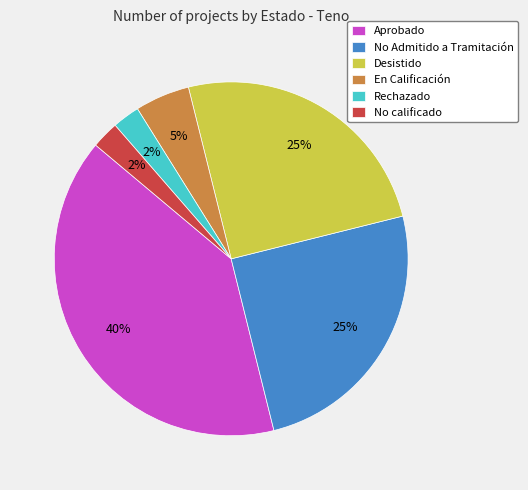

What percentage is the En Calificación slice, to the nearest percent?

5%